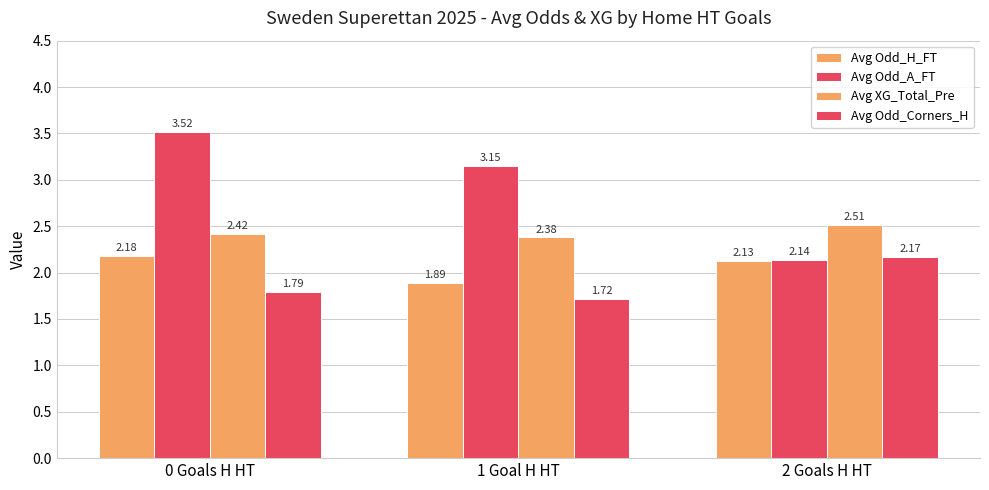

What is the label of the 1st bar from the left?

0 Goals H HT